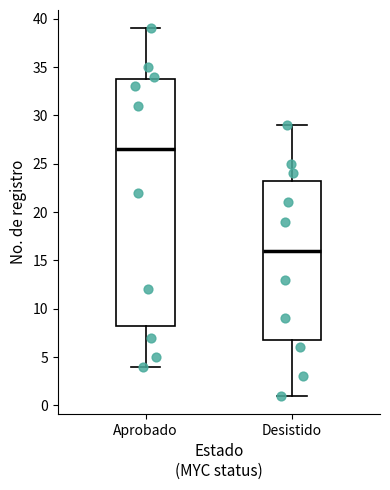

Which box's median line is the highest?

Aprobado